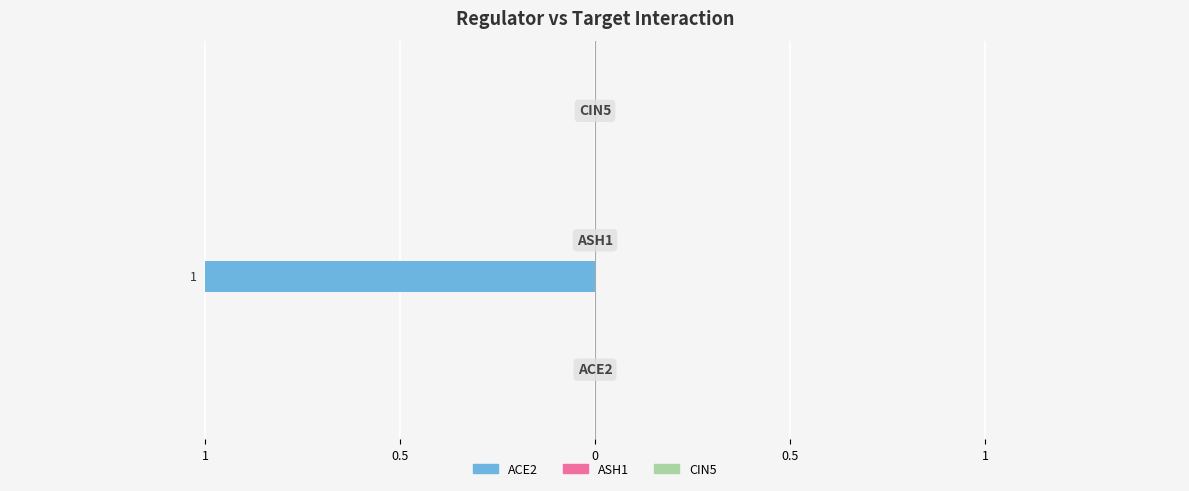

Are the bars horizontal?

Yes